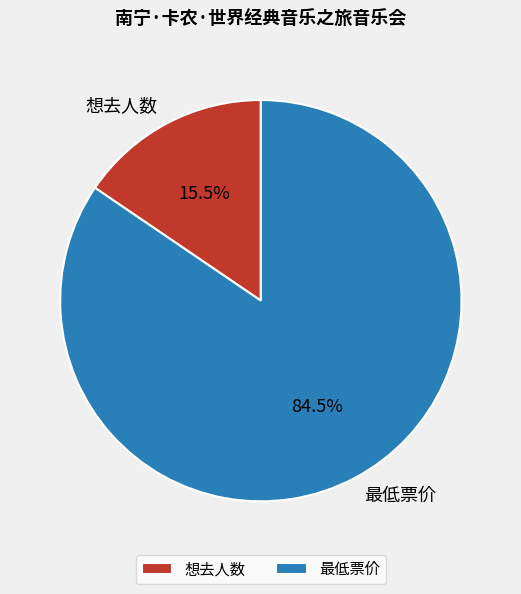

Does 想去人数 account for over 50% of the chart?

No